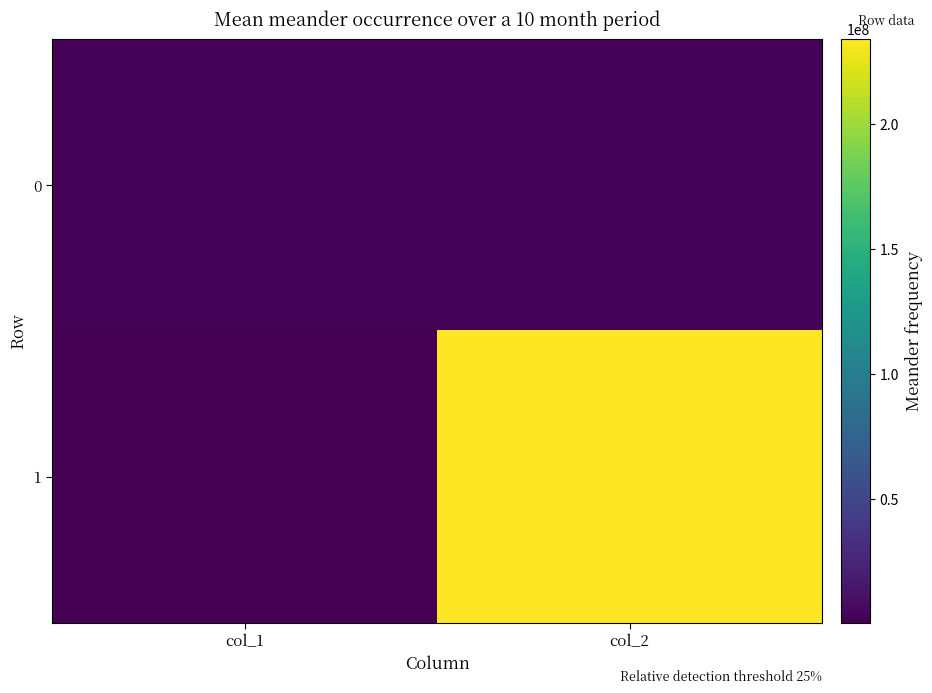

Between col_1 and col_2, which is larger?

col_2